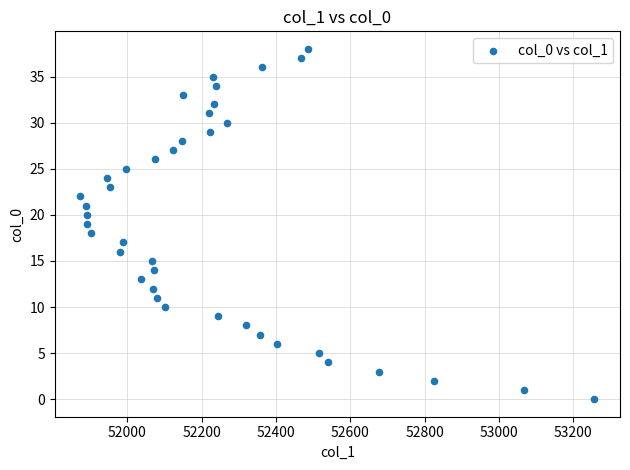

What is the range of Y values (max minus min)?

38